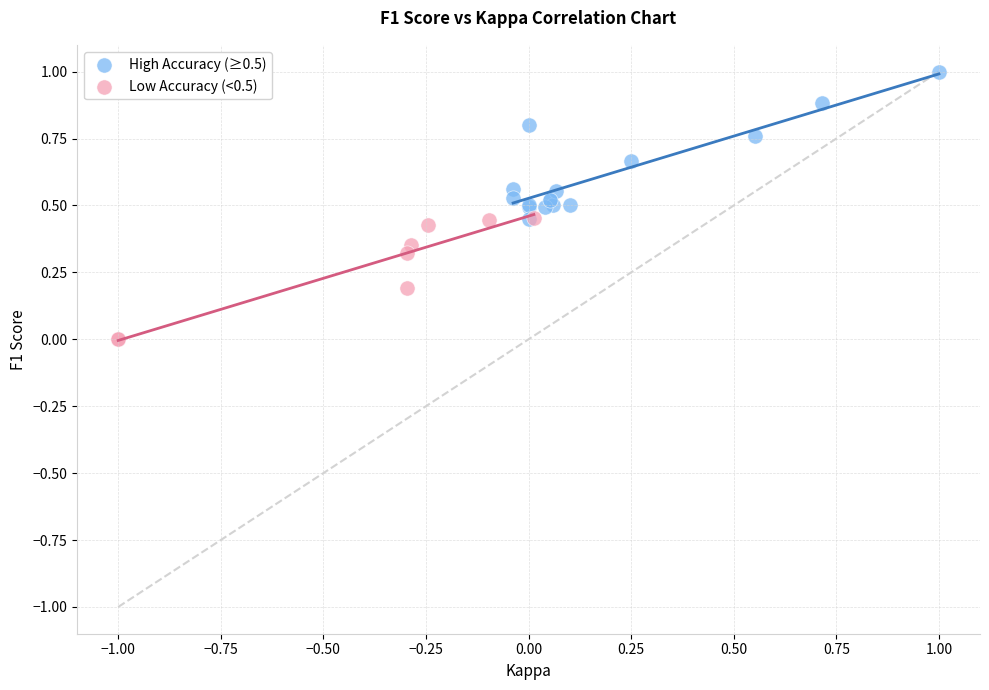

What are all the series names shown in the legend?

High Accuracy (≥0.5), Low Accuracy (<0.5)